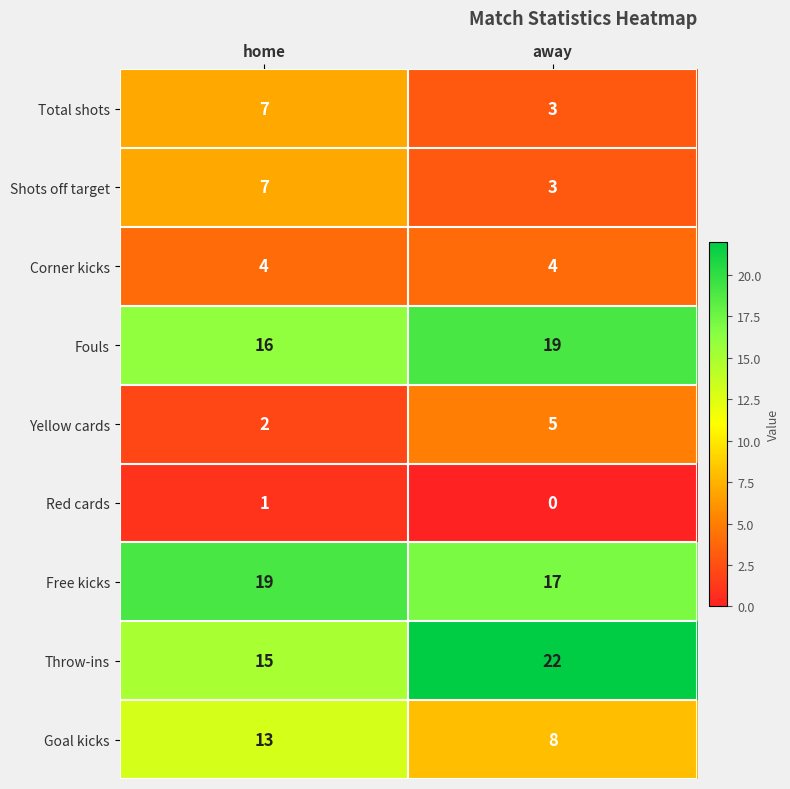

Reading right to left, list all the values displayed in this chart.

Total shots: 3	7
Shots off target: 3	7
Corner kicks: 4	4
Fouls: 19	16
Yellow cards: 5	2
Red cards: 0	1
Free kicks: 17	19
Throw-ins: 22	15
Goal kicks: 8	13